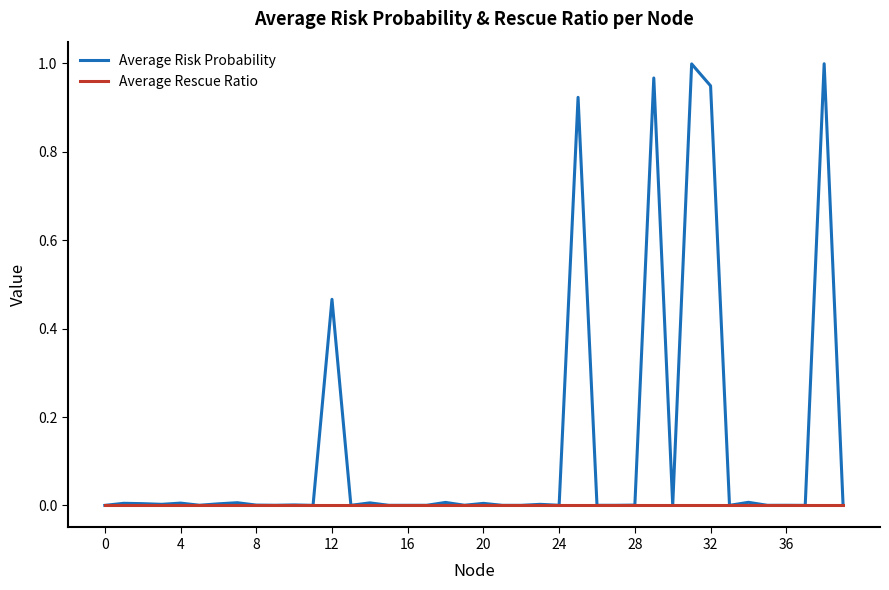

Which series has the largest total across all categories?

Average Risk Probability